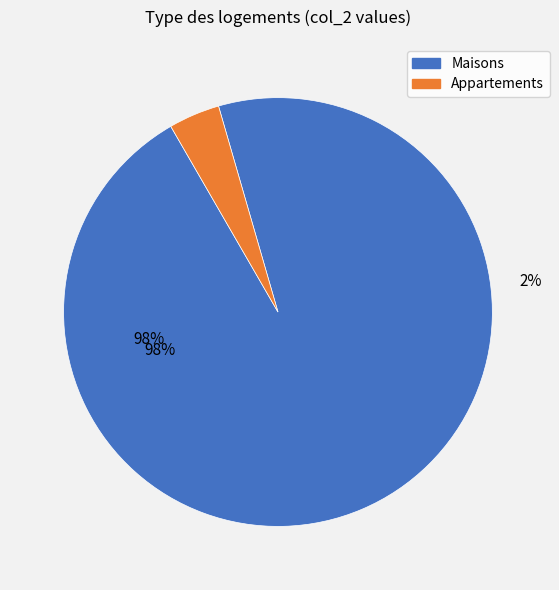

To the nearest percent, what portion does 9 represent?

4%